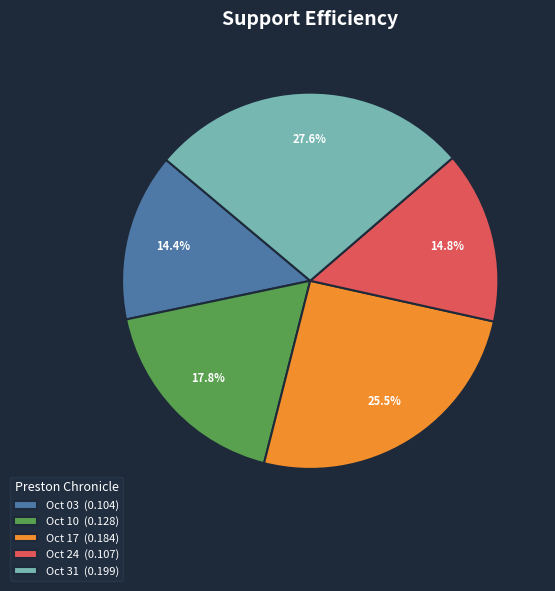

Is the sum of Oct 10 (0.128) and Oct 31 (0.199) greater than half?

No